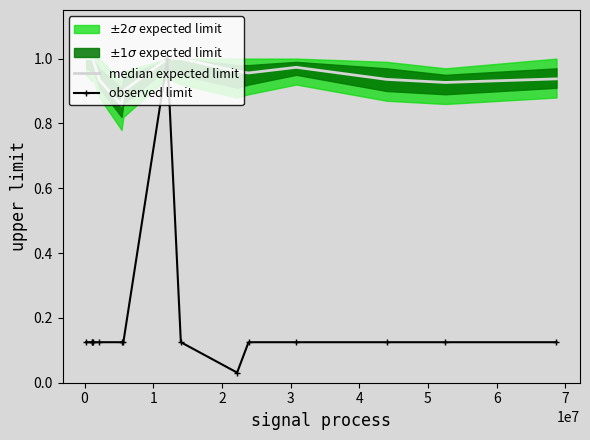

What is the label of the 11th point from the right?

3